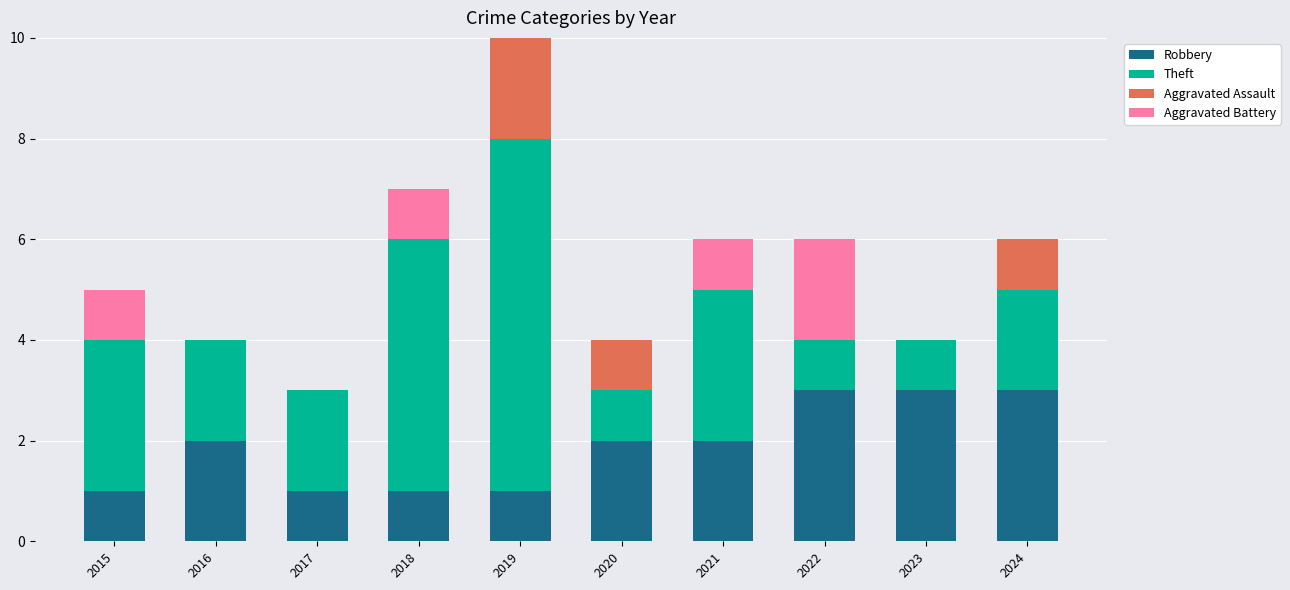

At which category is the sum across all series the highest?

2019